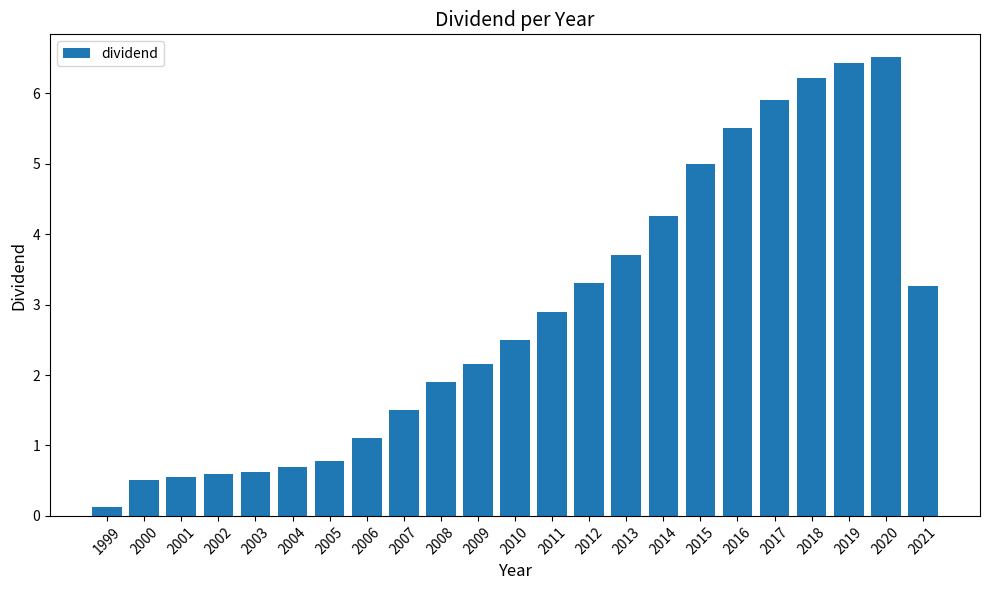

What is the difference between the maximum and second lowest values?

6.0